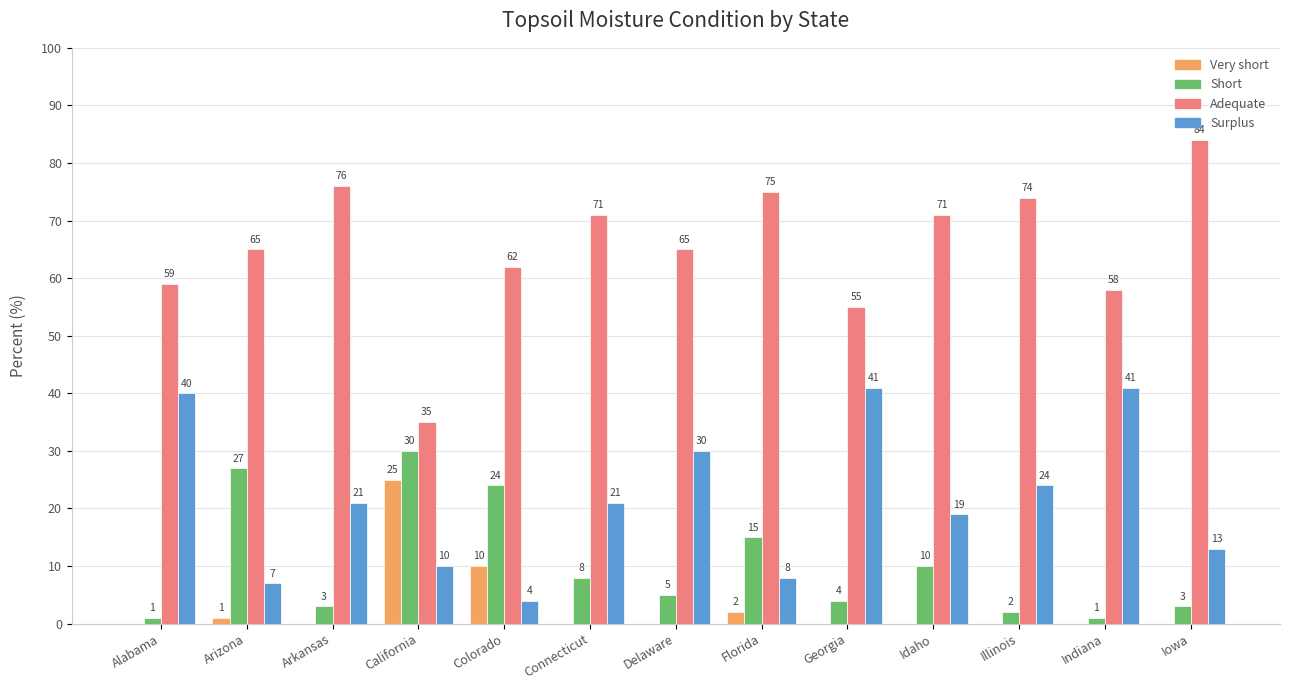

At which label is Very short closest to 12?

Colorado